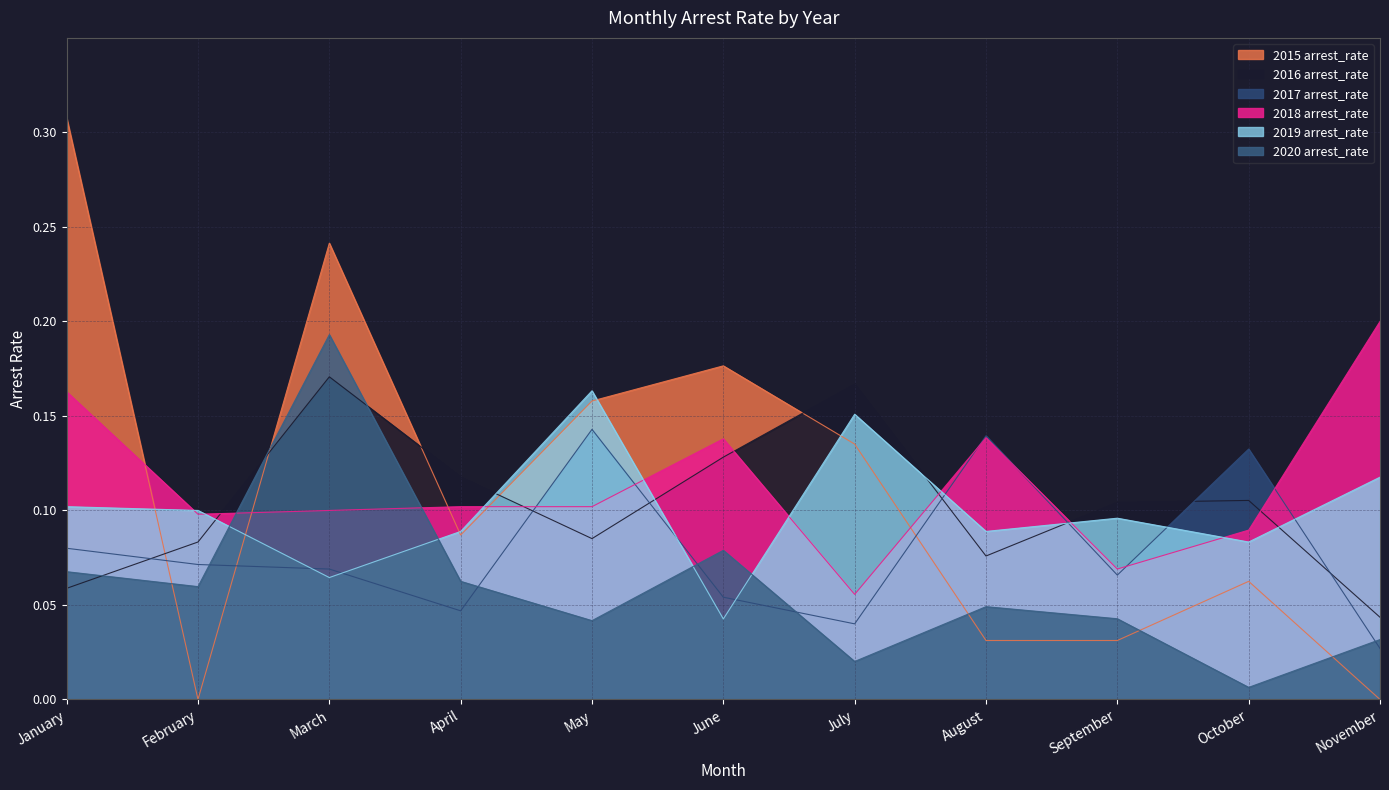

Which series ends up on top after the final intersection of 2020 arrest_rate and 2015 arrest_rate?

2020 arrest_rate